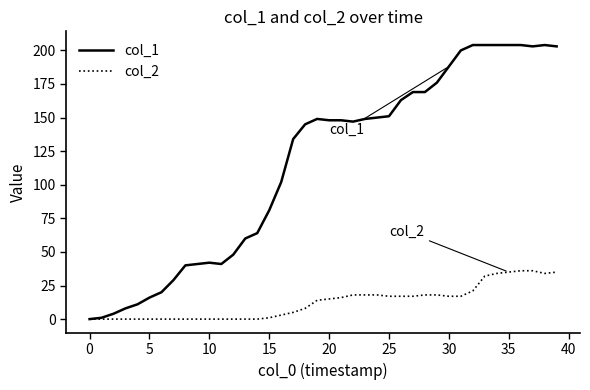

What is the maximum value shown in the chart?

204